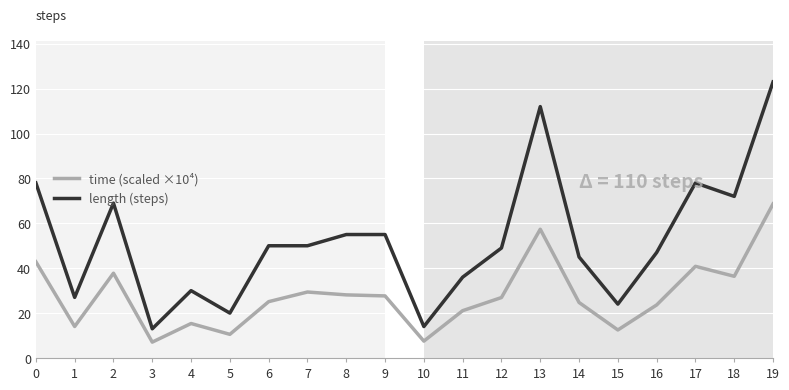

True or false: length (steps) and time (scaled ×10⁴) cross at least once.

False